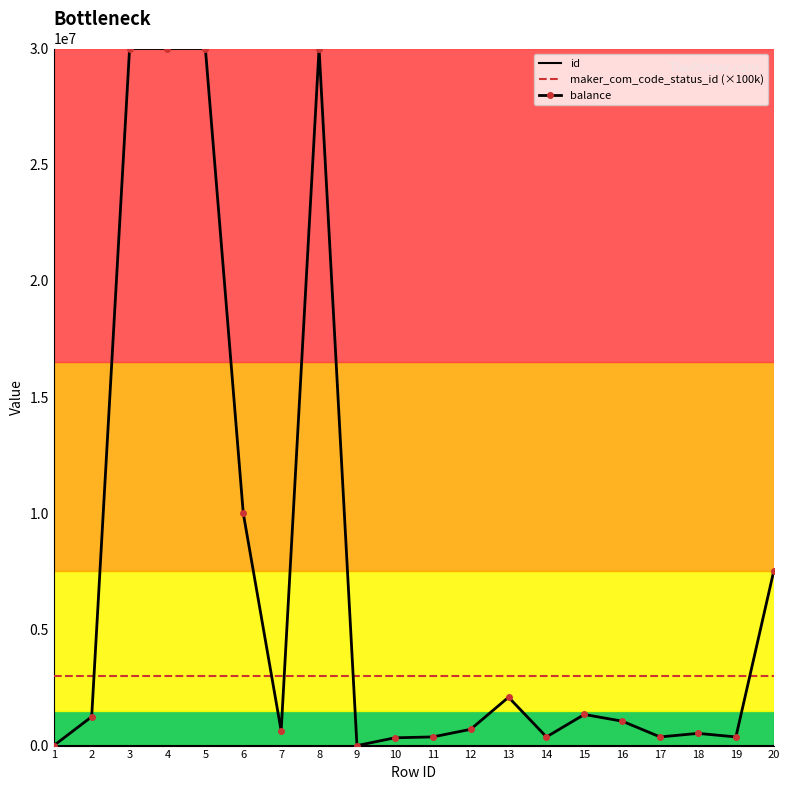

Which series has the largest total across all categories?

balance